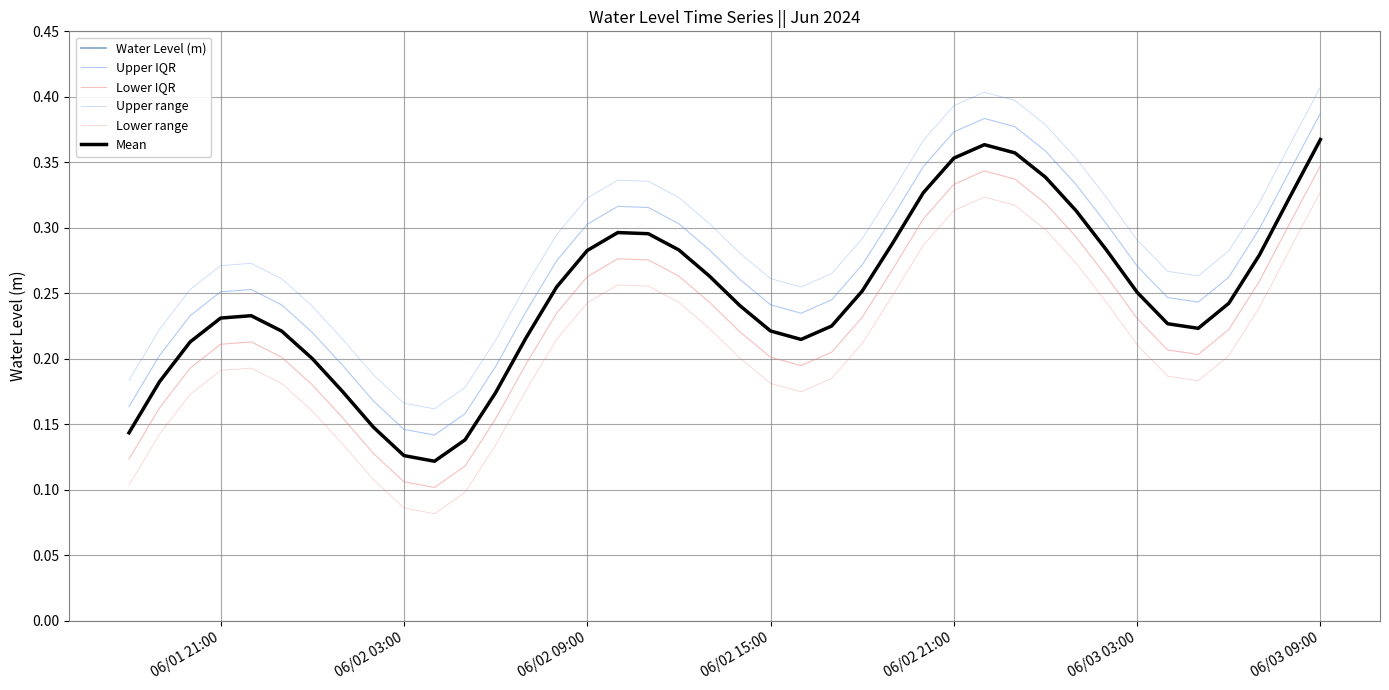

Does the chart have visible grid lines?

Yes